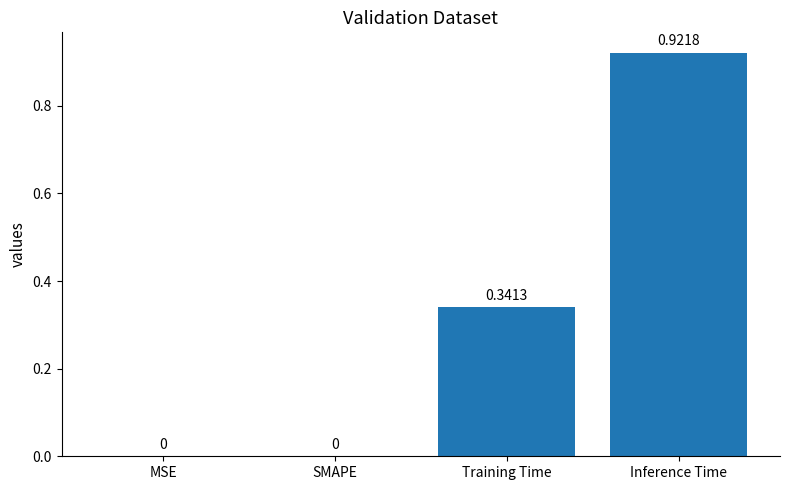

Between Inference Time and MSE, which is larger?

Inference Time